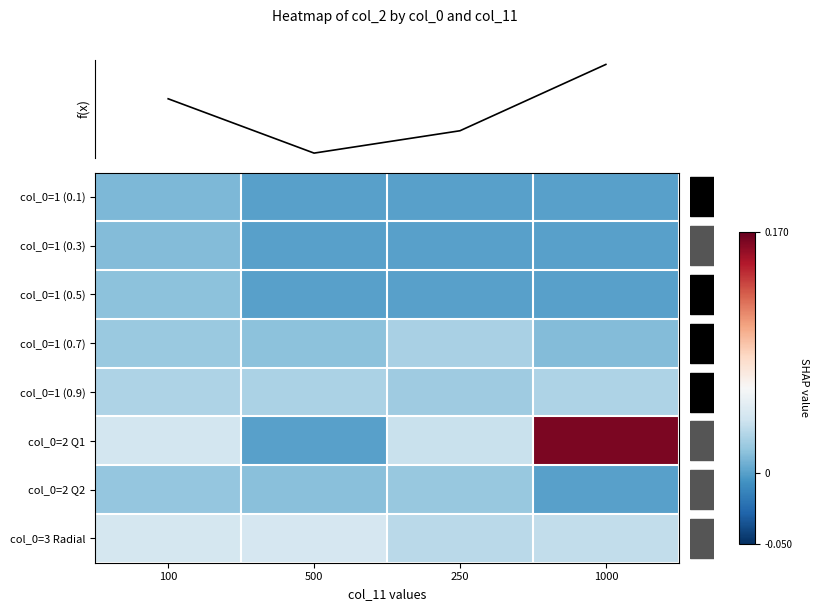

At which category is the sum across all series the highest?

1000